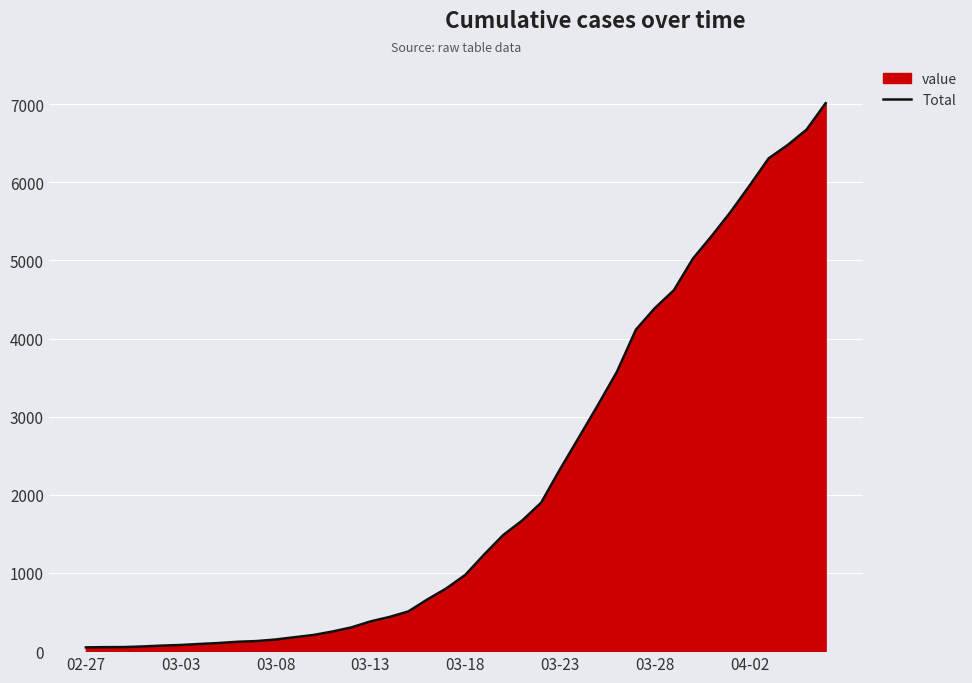

The value at 04-02 is 9521. True or false?

False